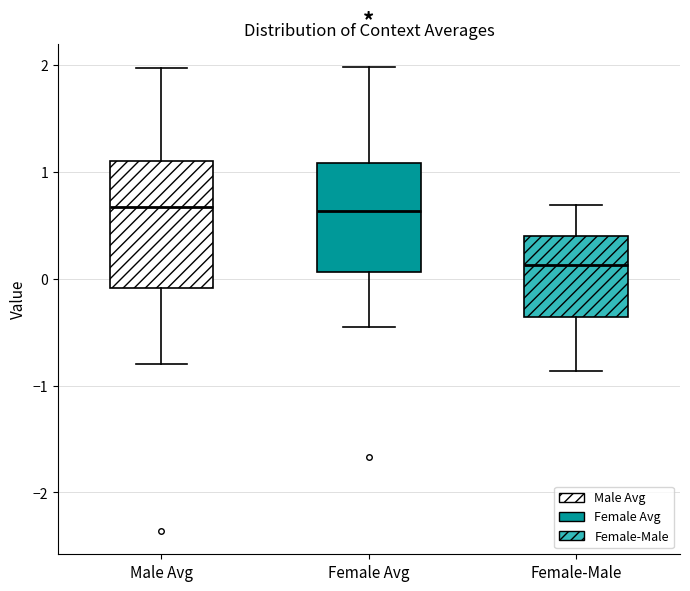

Comparing the boxes themselves (not the whiskers), which one is the tallest?

Male Avg